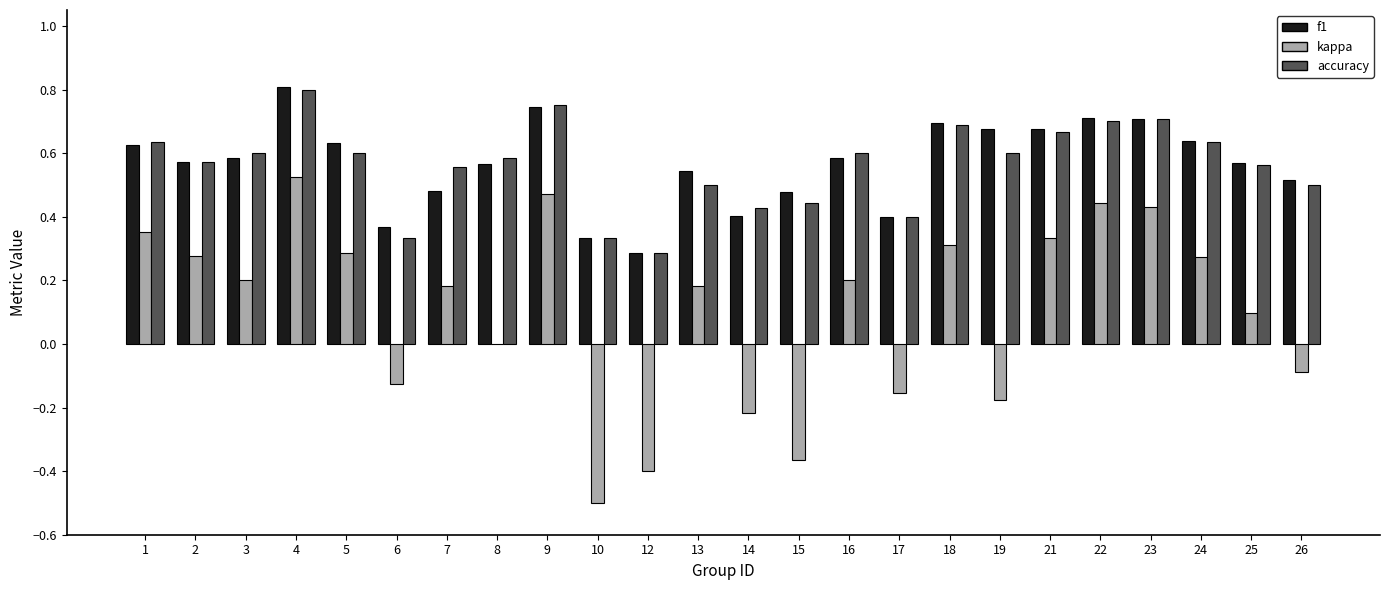

The f1 series shows 0.7 at 9. True or false?

True